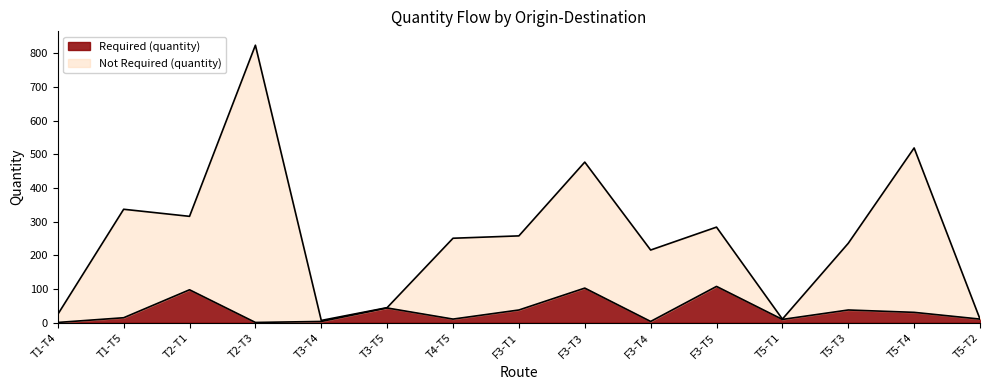

Is the value of Required (quantity) at F3-T3 greater than the value of Not Required (quantity) at F3-T3?

No